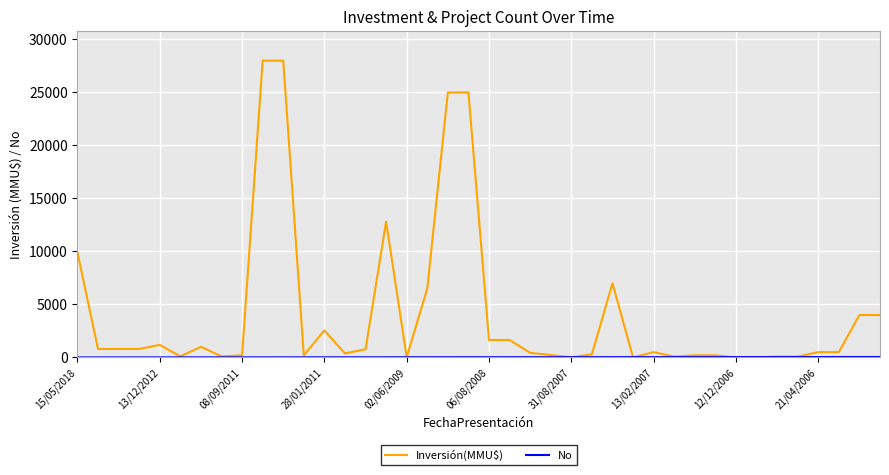

What is the greatest value displayed?

28000